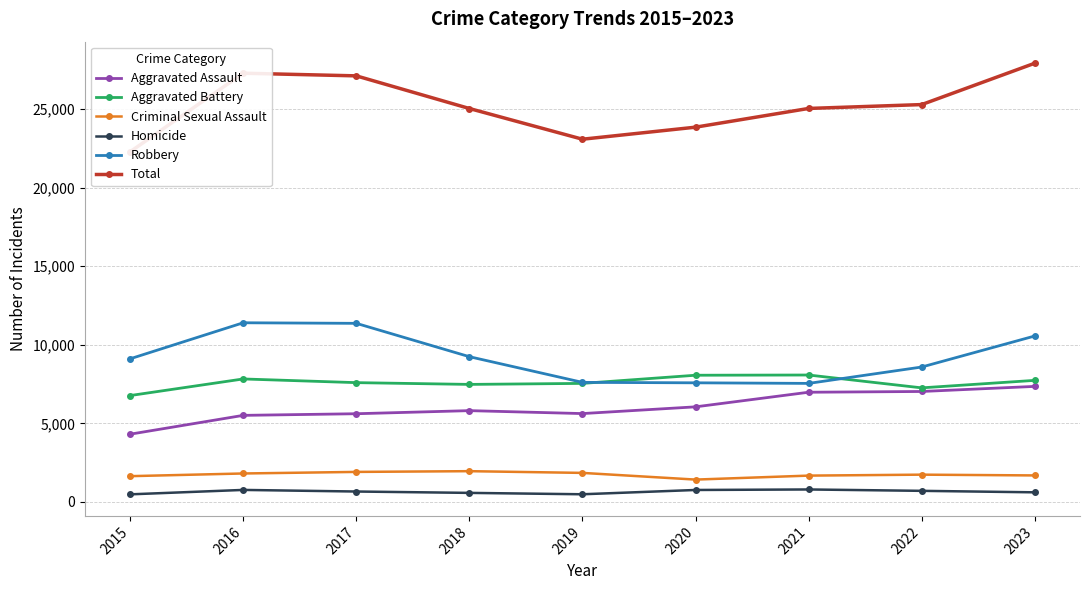

At which category is the sum across all series the highest?

2023